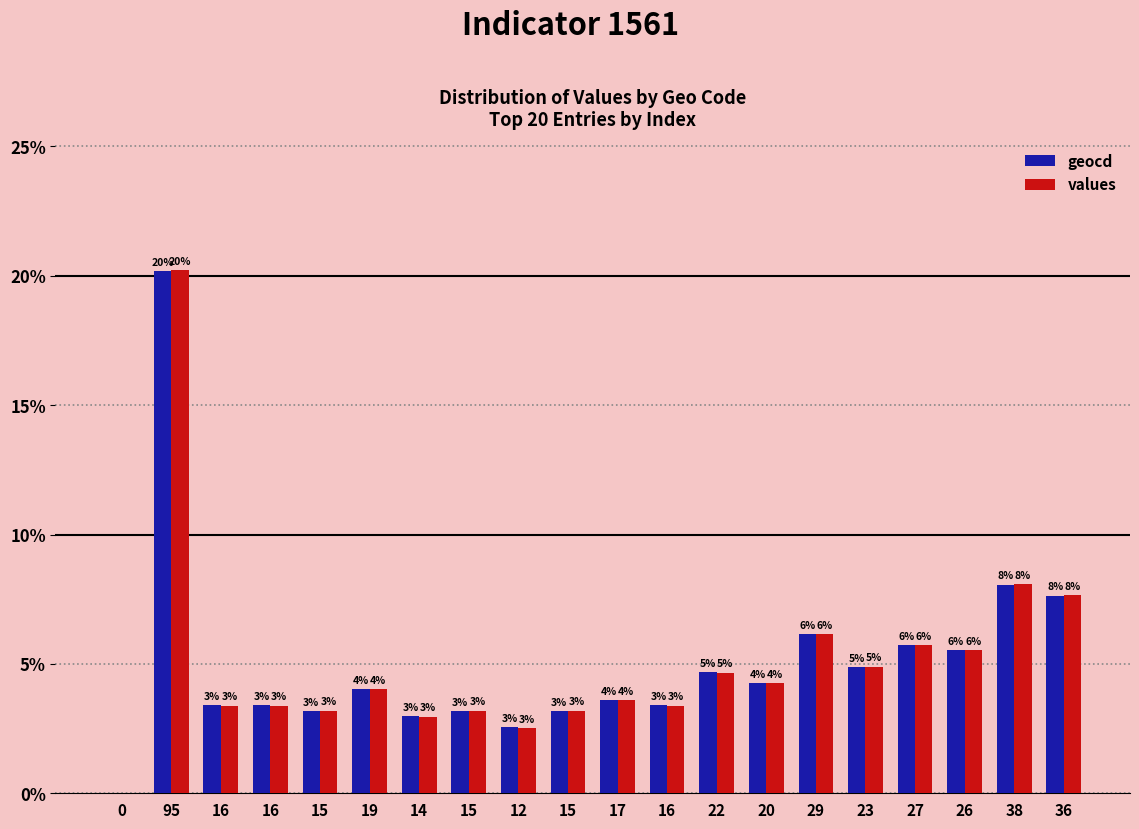

Which category has the highest value in the values series?

95